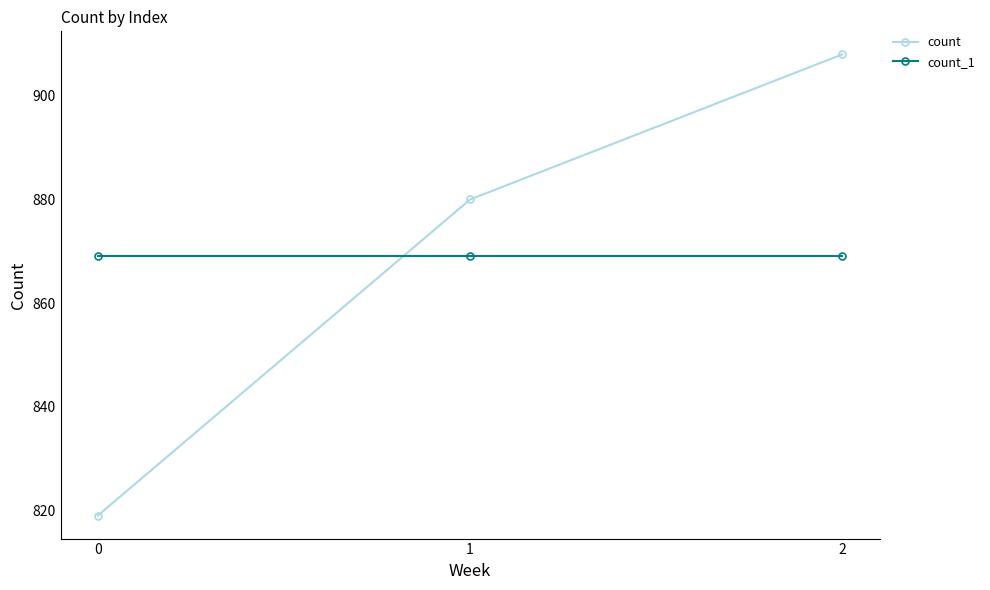

At 1, list the series in order from largest to smallest.

count, count_1